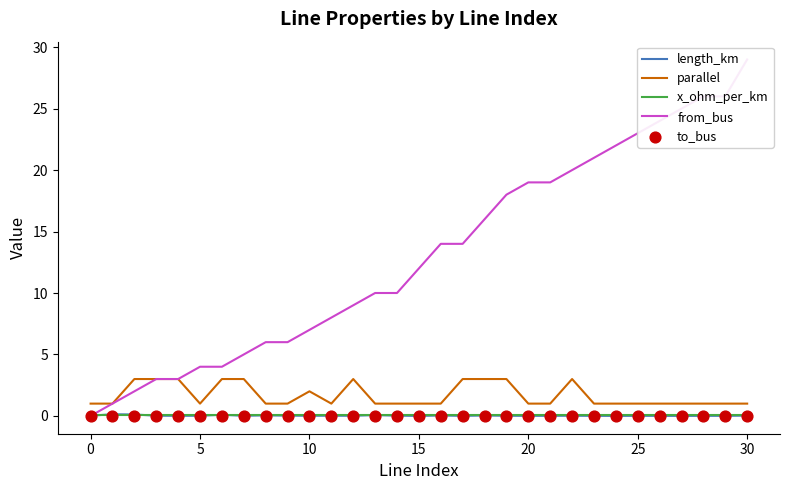

At which category is the sum across all series the highest?

30